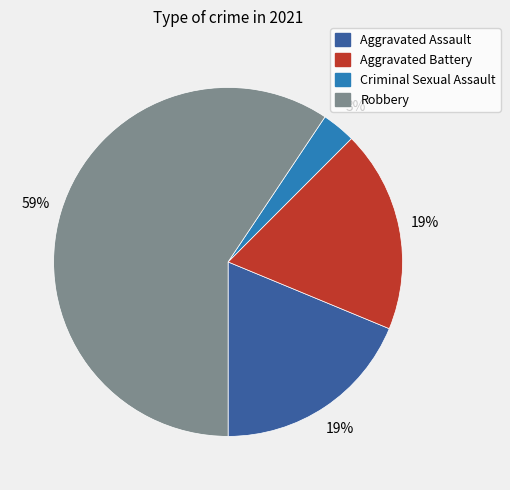

What is the smallest slice in the pie chart?

Criminal Sexual Assault